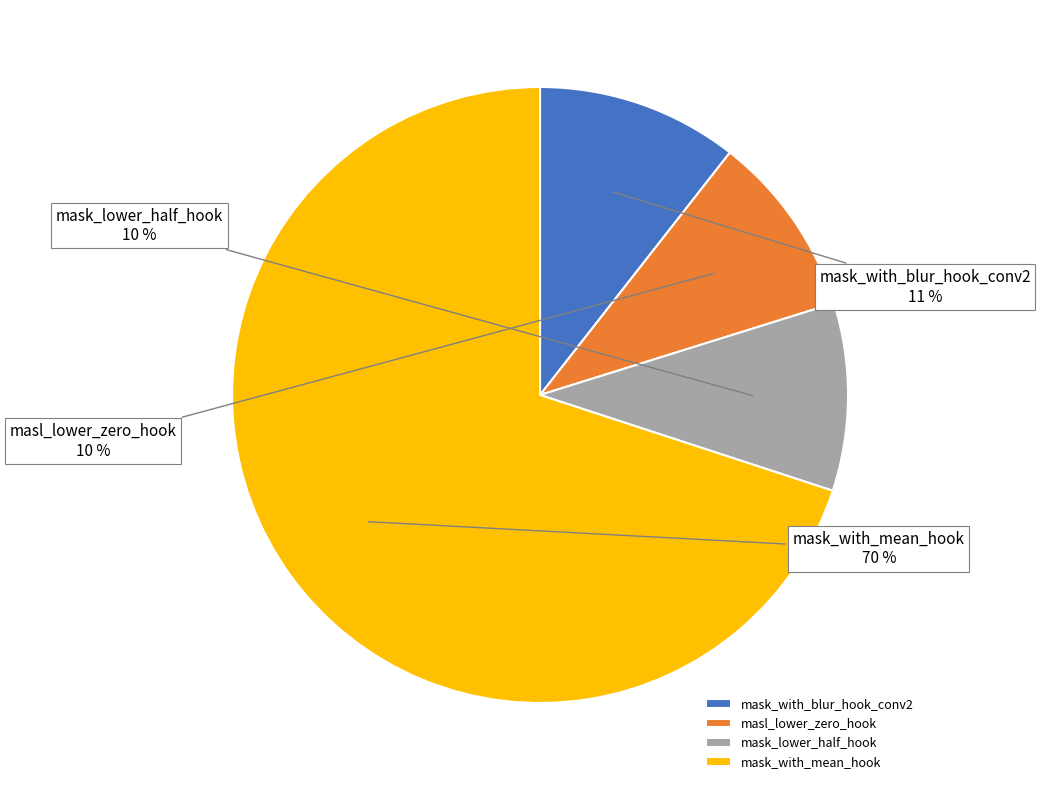

To the nearest percent, what is the average slice percentage?

25%